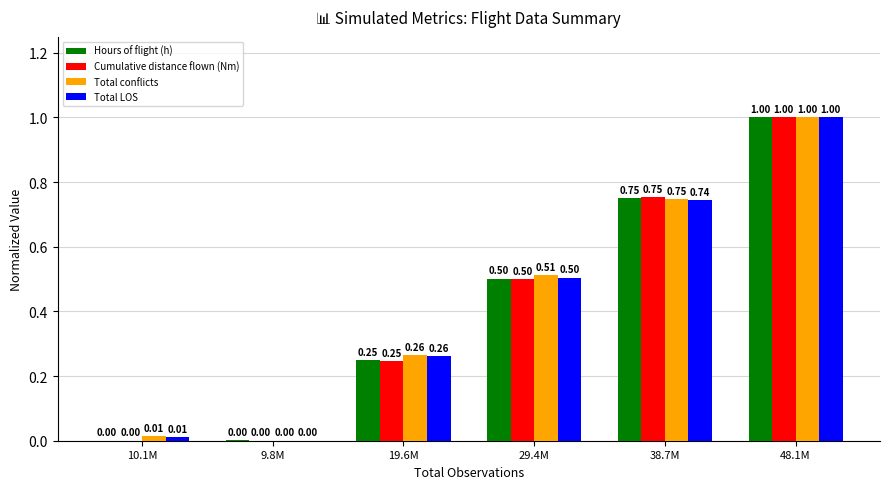

Which category has the highest value in the Total LOS series?

48.1M